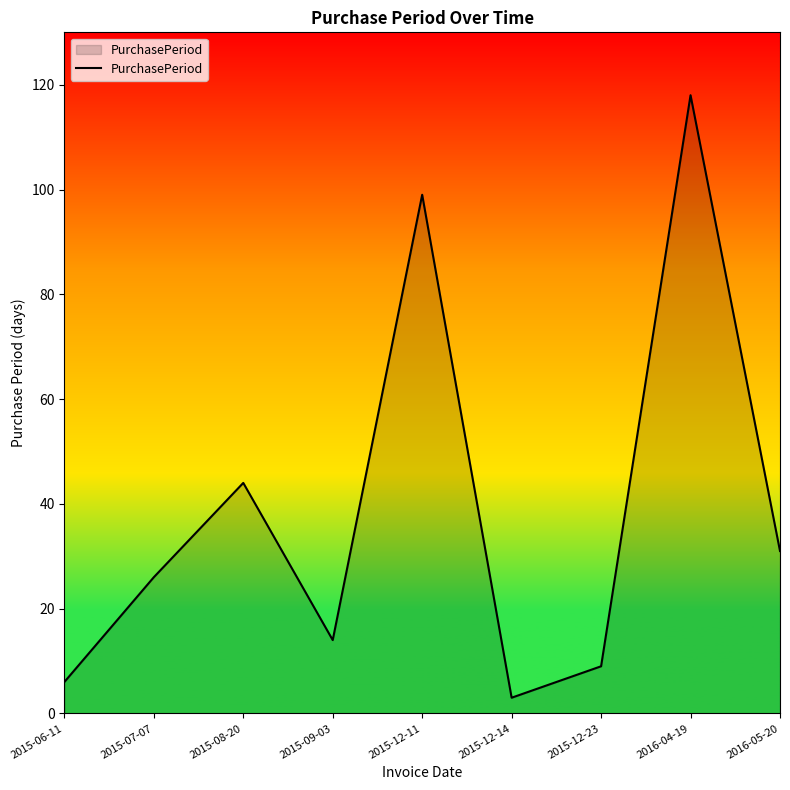

What is the minimum value shown in the chart?

3